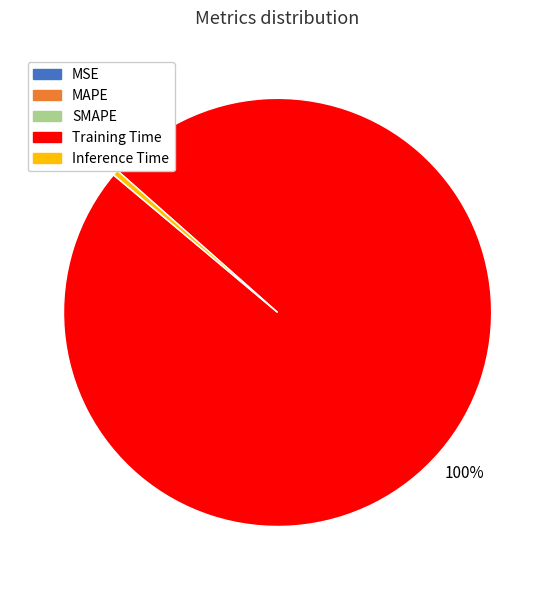

What is the majority slice?

Training Time